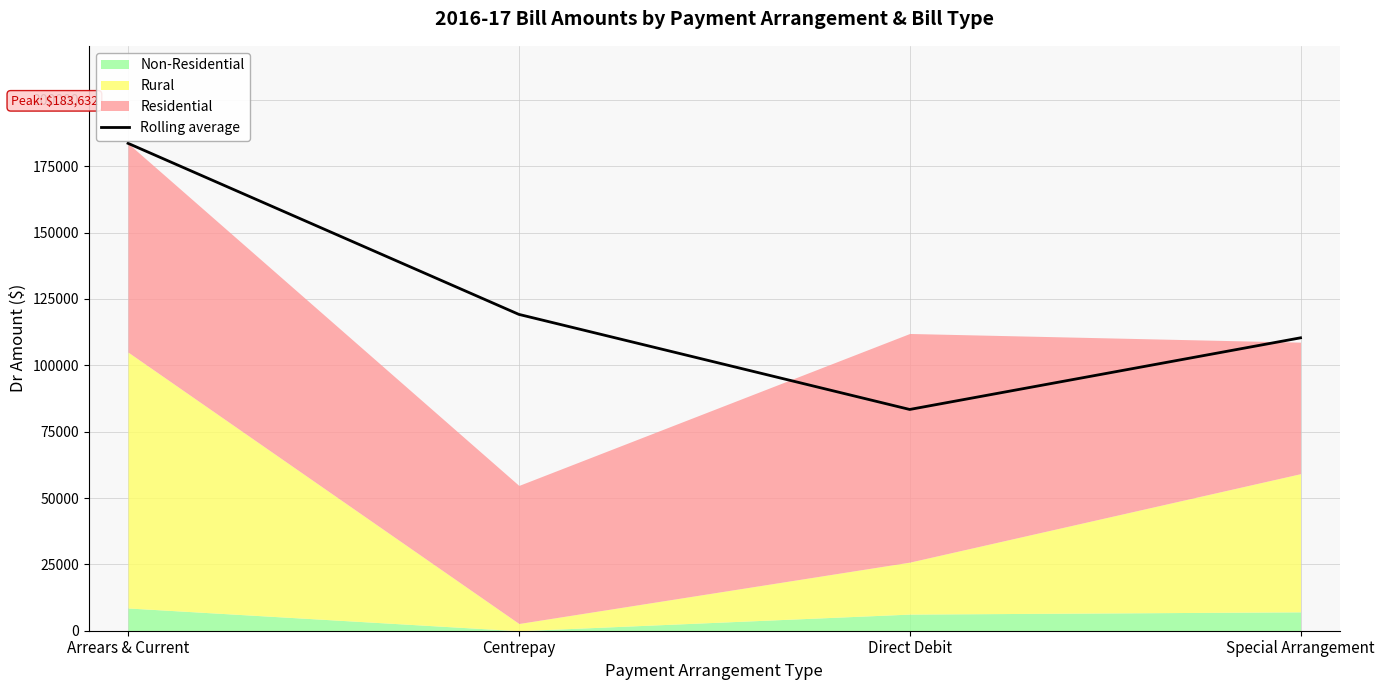

What is the difference between the maximum and minimum values?

100271.1